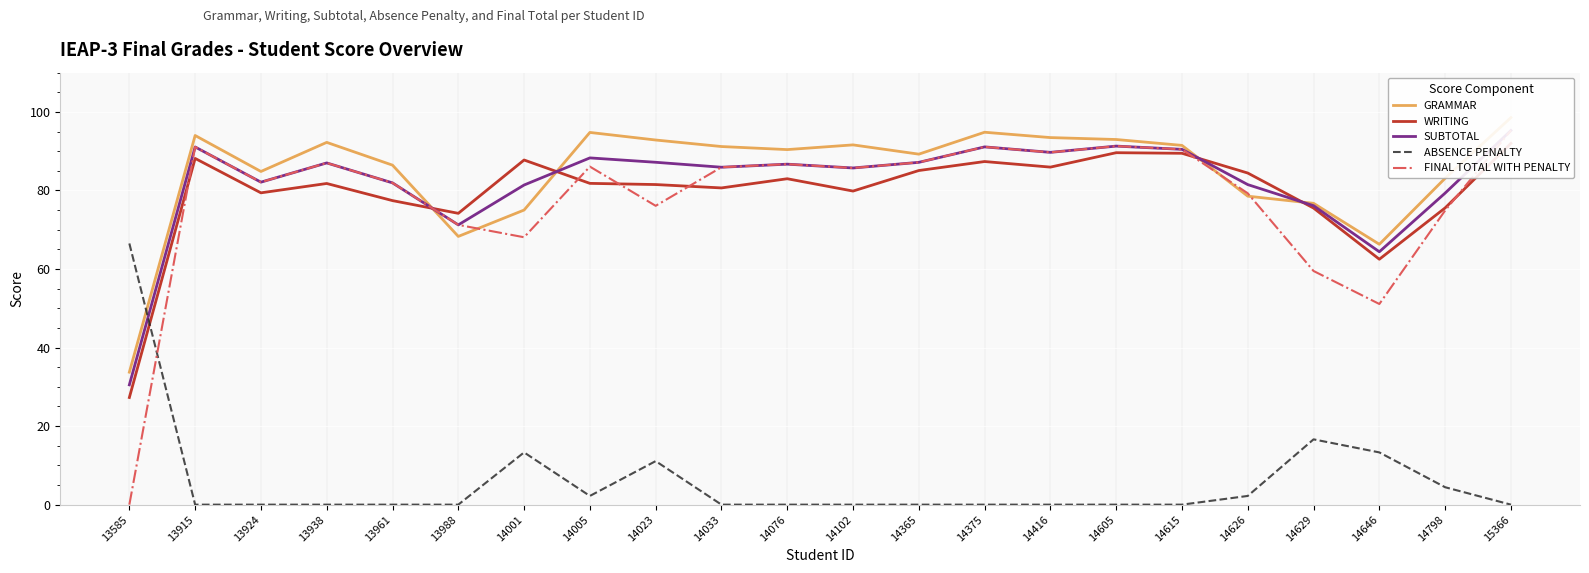

Read the GRAMMAR value at 14023.

92.8